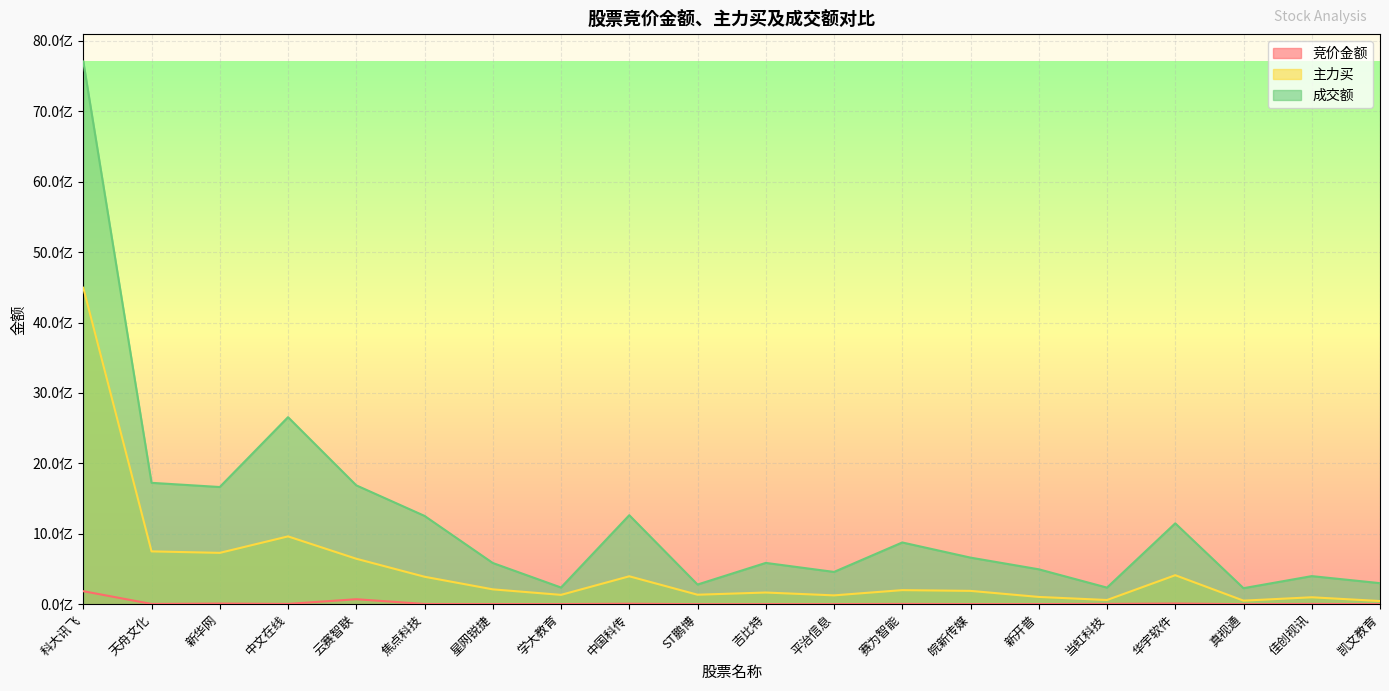

What is the difference between the second highest and minimum values in the 成交额 series?

2428640411